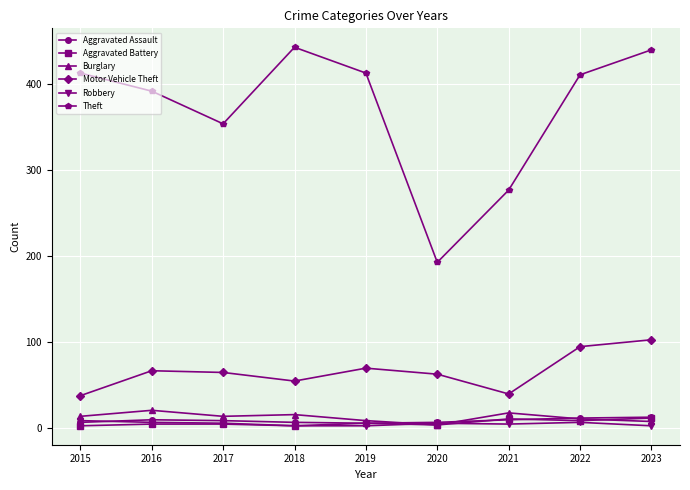

True or false: Robbery and Theft cross at least once.

False